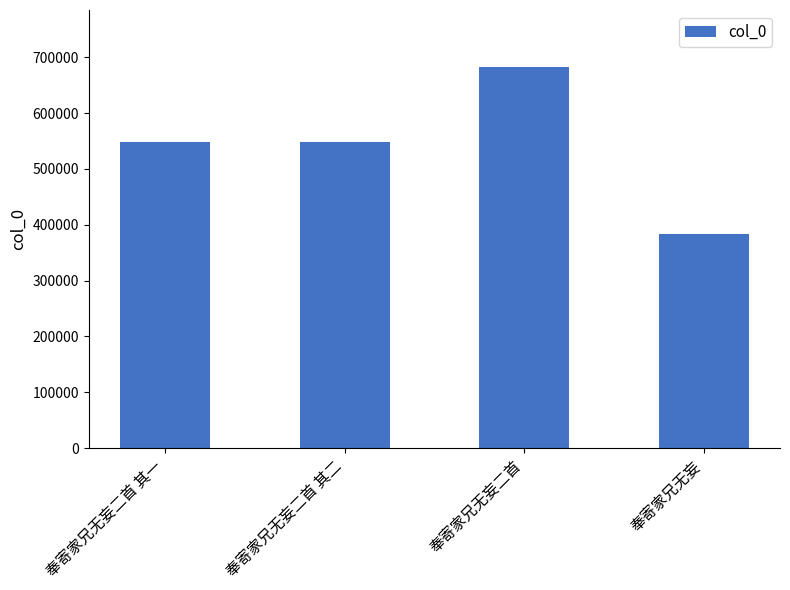

Is it true that the value at 奉寄家兄无妄二首 其二 is 772728?

False